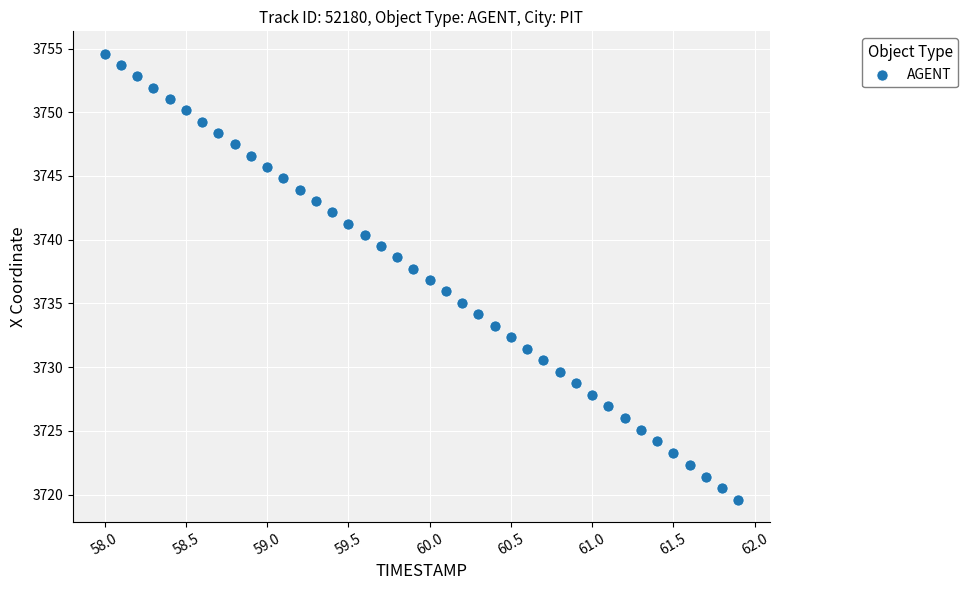

What is the range of X values (max minus min)?

3.9